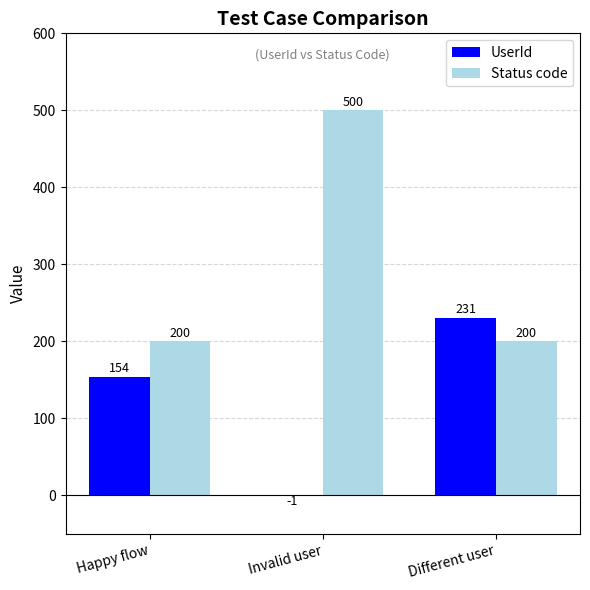

What is the maximum value for Status code?

500